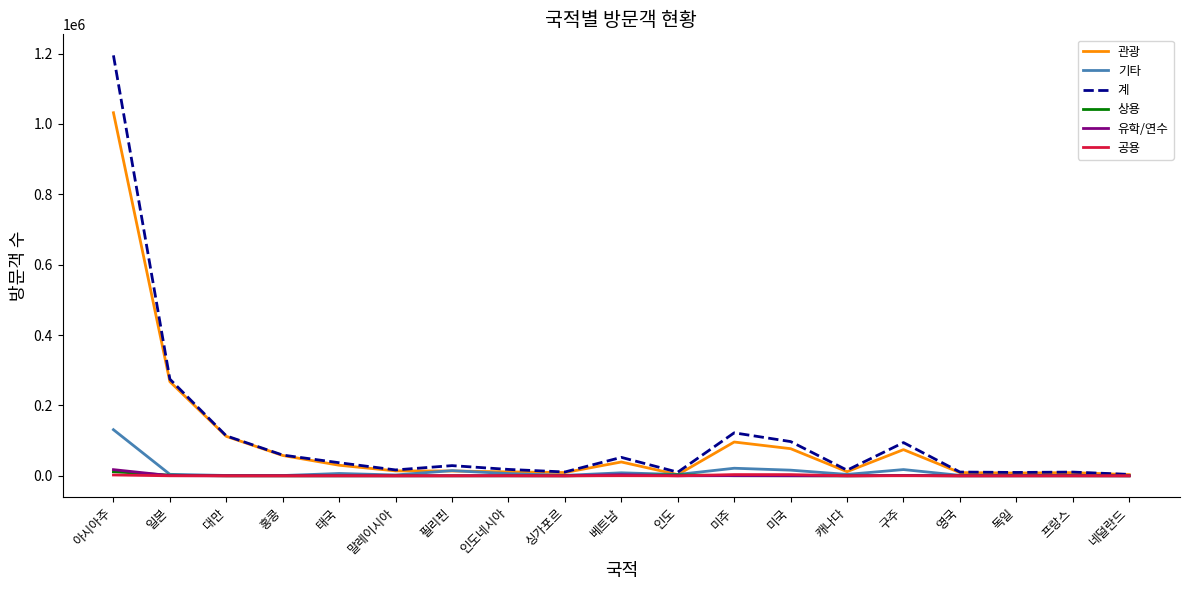

What value does the 유학/연수 series have at 구주, to the nearest 100?

800